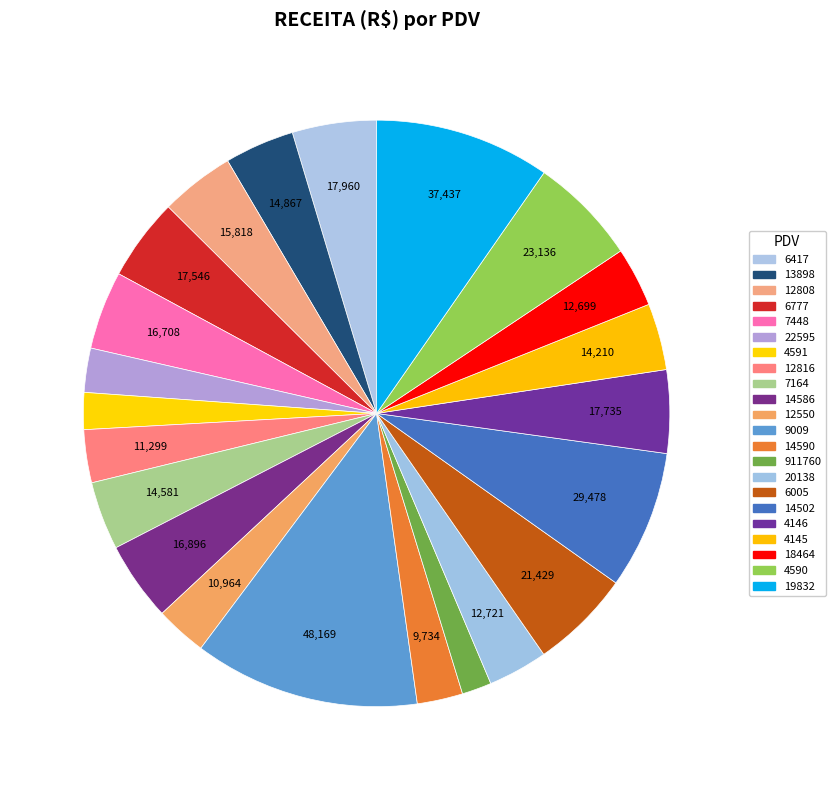

How many slices are in this pie chart?

22